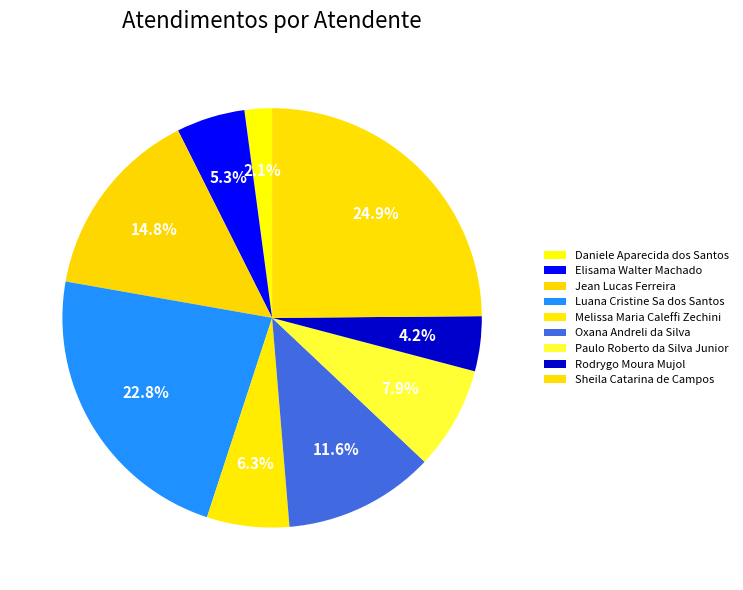

The Jean Lucas Ferreira slice represents 15% of the pie. True or false?

True